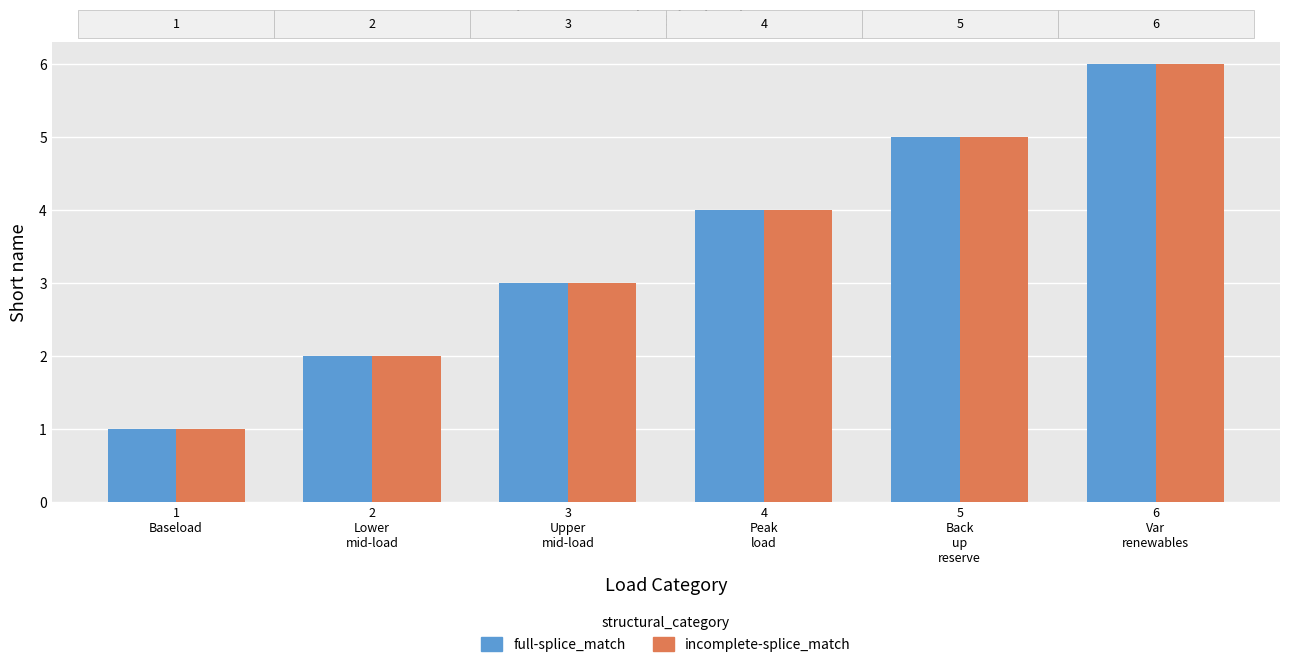

Reading left to right, transcribe all the data shown in this chart.

full-splice_match: 1
Baseload=1	2
Lower
mid-load=2	3
Upper
mid-load=3	4
Peak
load=4	5
Back
up
reserve=5	6
Var
renewables=6
incomplete-splice_match: 1
Baseload=1	2
Lower
mid-load=2	3
Upper
mid-load=3	4
Peak
load=4	5
Back
up
reserve=5	6
Var
renewables=6